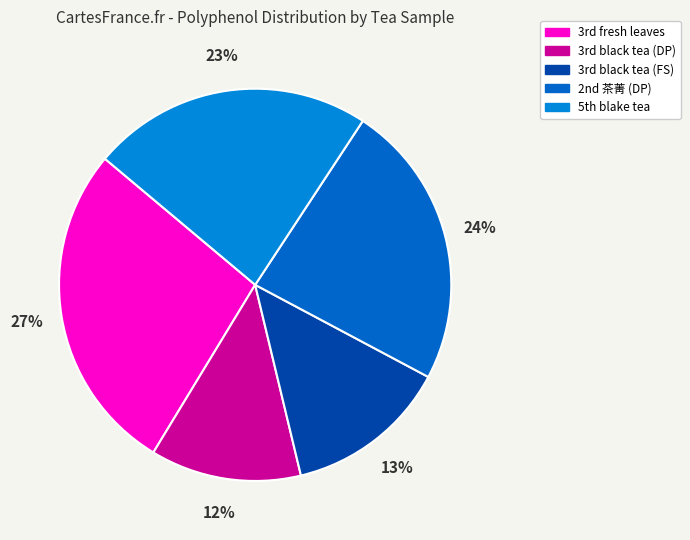

How many segments does this pie chart have?

5